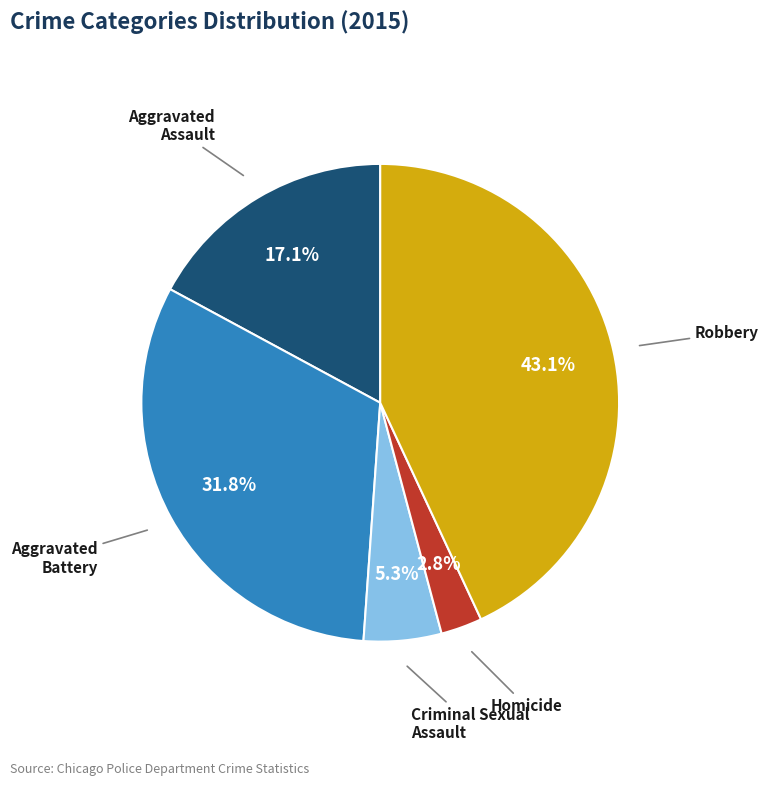

Does any single category account for the majority?

No